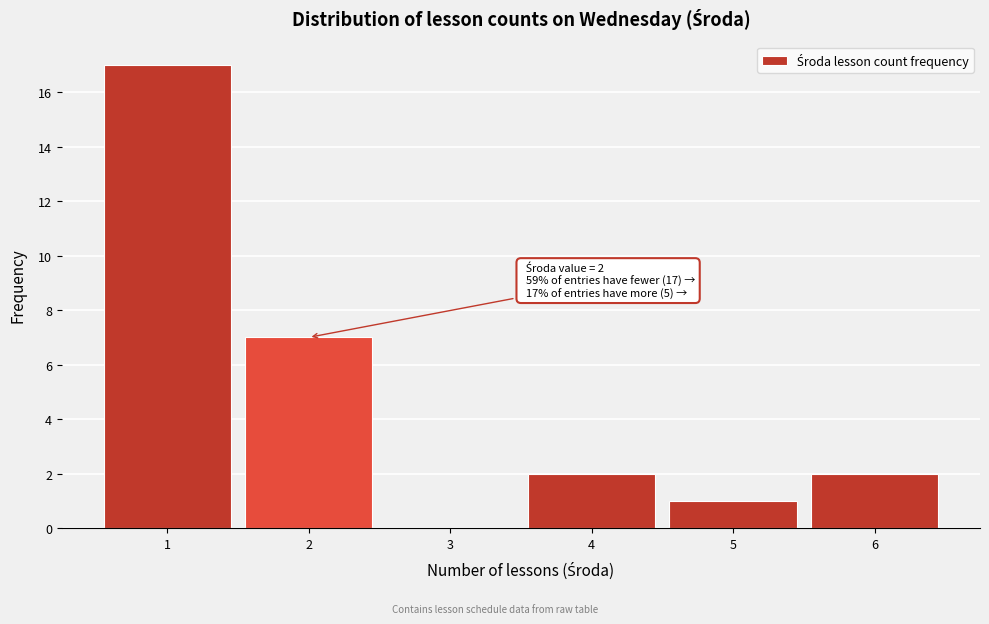

Which range on the x-axis has the tallest bar?

0.5 to 1.5